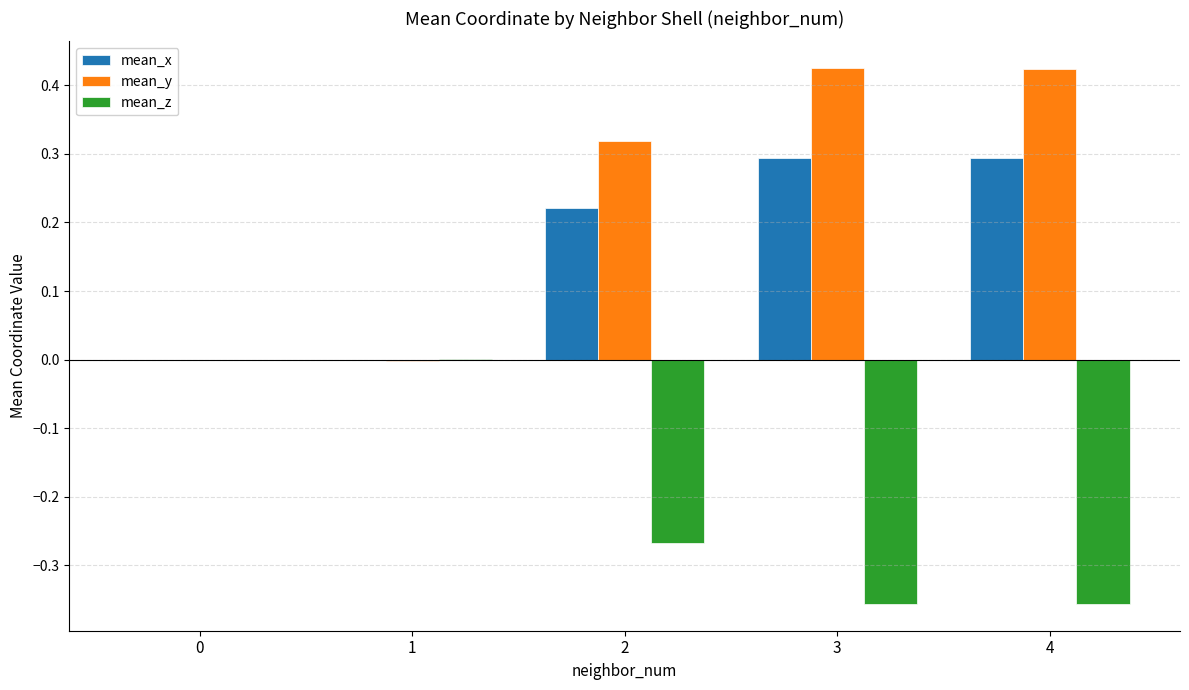

Which series has the largest total across all categories?

mean_y